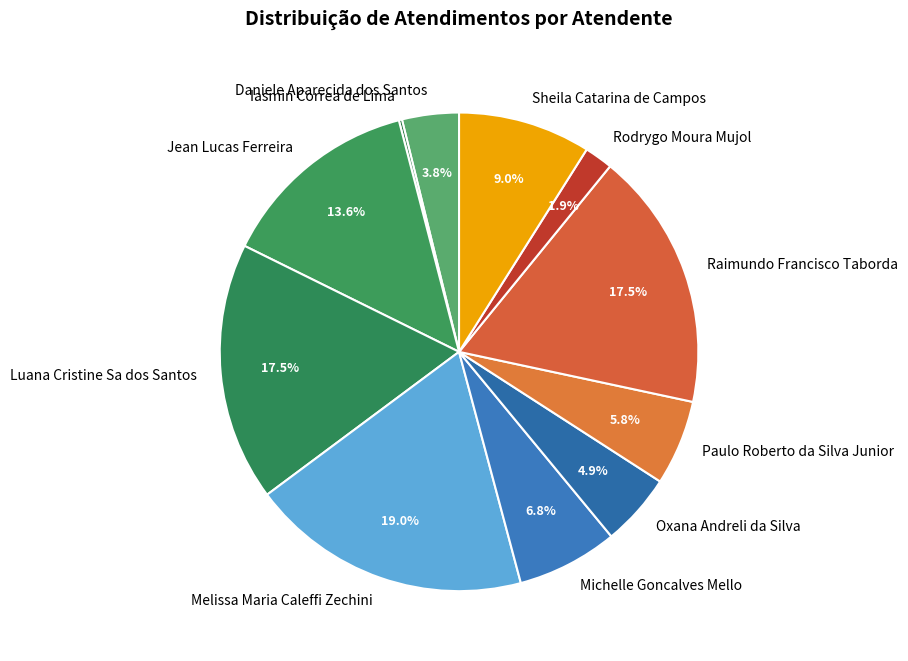

Which category has the biggest portion of the pie?

Melissa Maria Caleffi Zechini